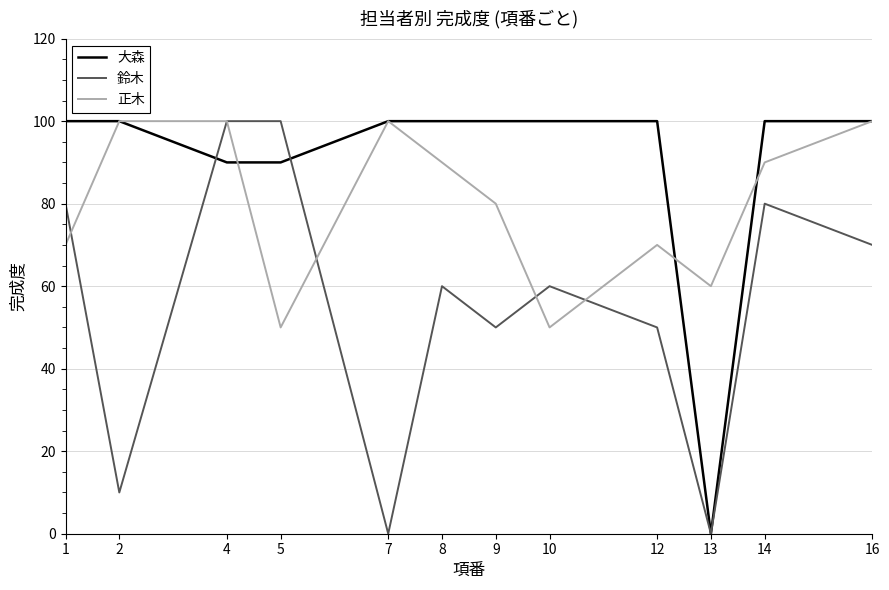

Which series changed the most between 10 and 13?

大森